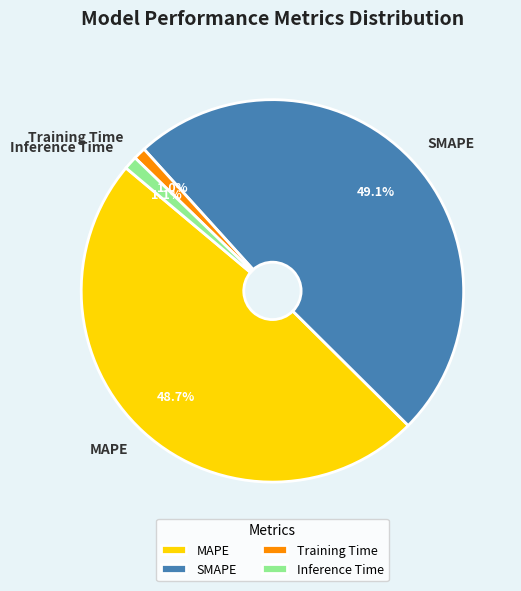

Does SMAPE account for over 50% of the chart?

No